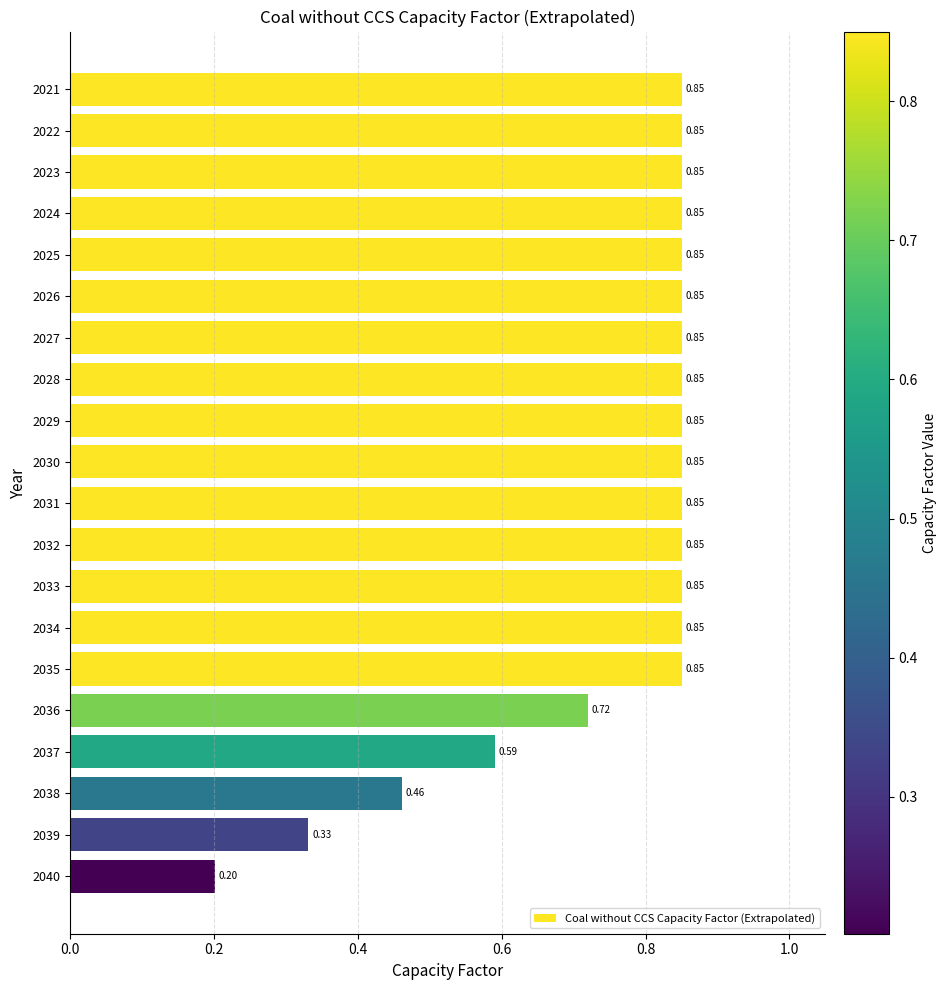

What is the sum of the values at 2030 and 2038?

1.3